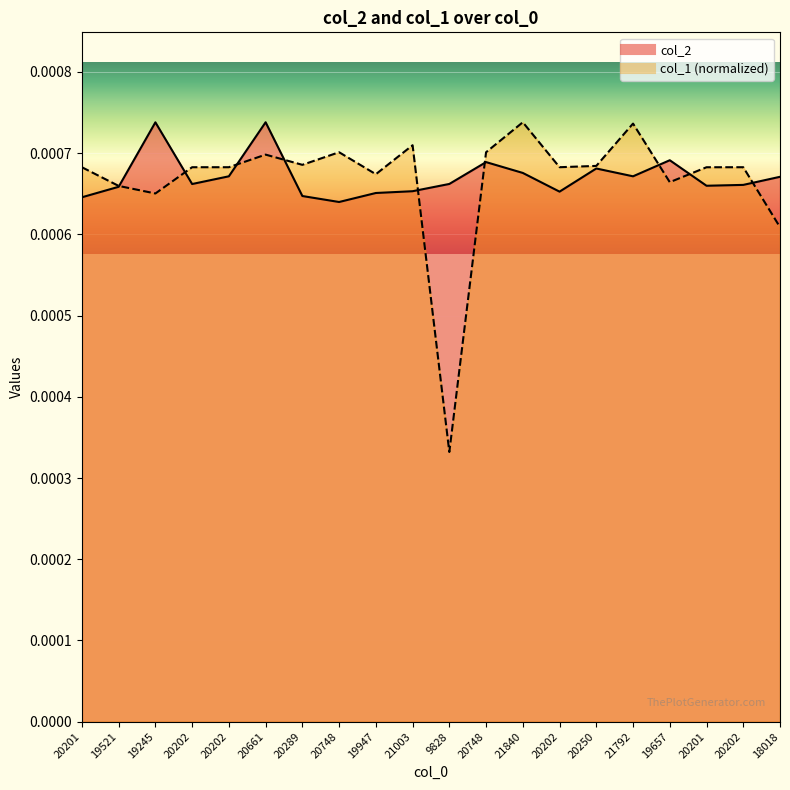

Is it true that col_2 equals 0.0 at 20250?

False